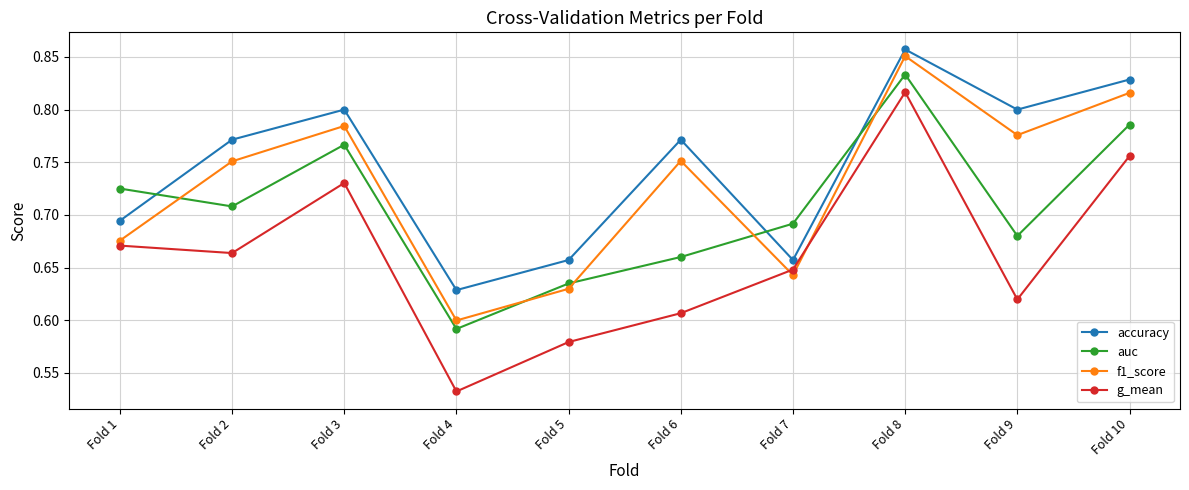

Which label corresponds to the smallest value in the chart?

Fold 4